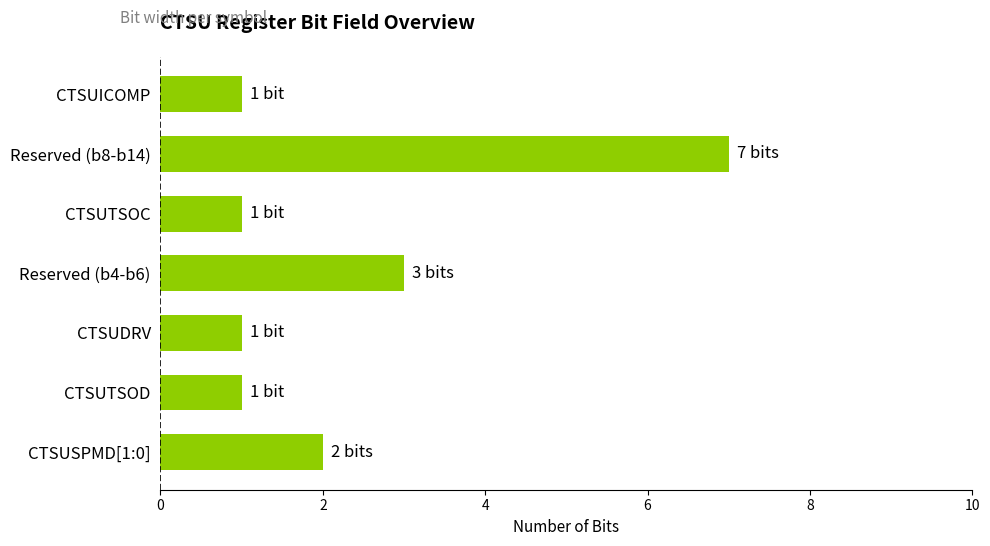

At which label is the value closest to 4?

Reserved (b4-b6)